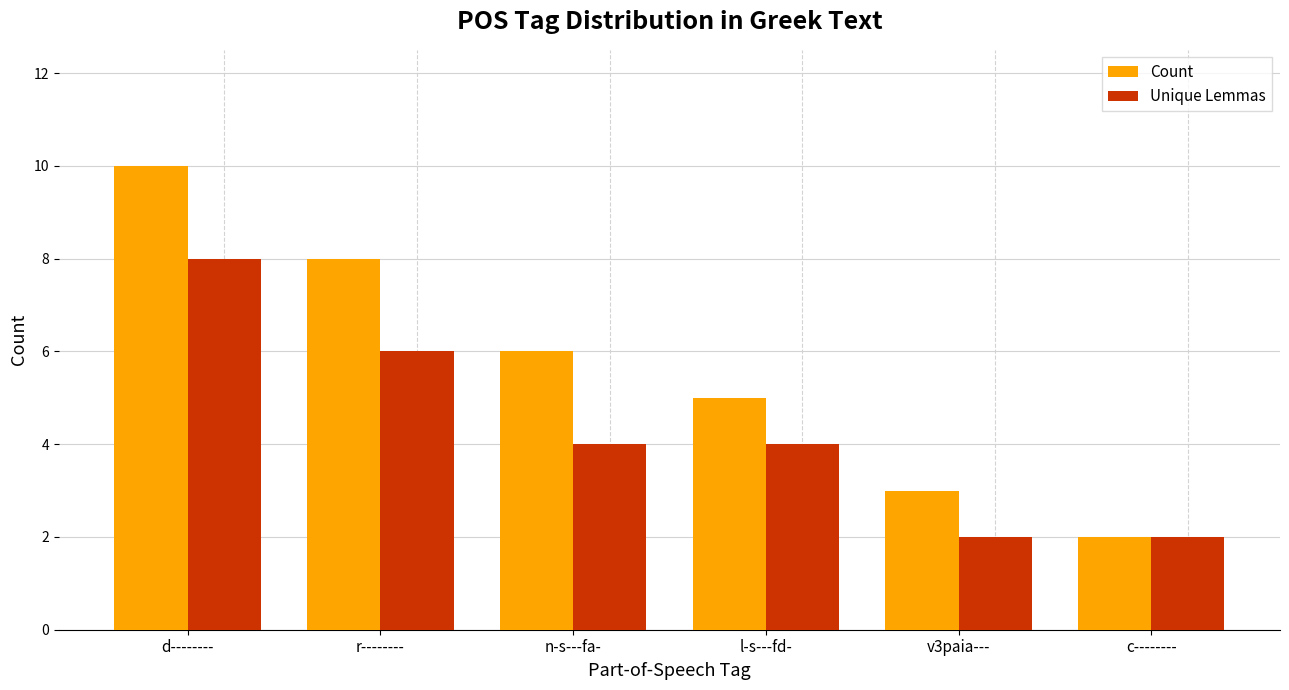

Is it true that Count equals 3 at l-s---fd-?

False